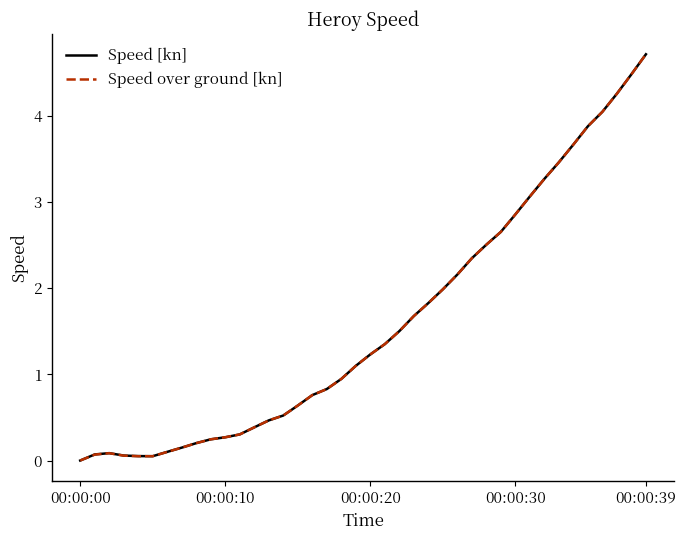

How many lines are shown in the chart?

2